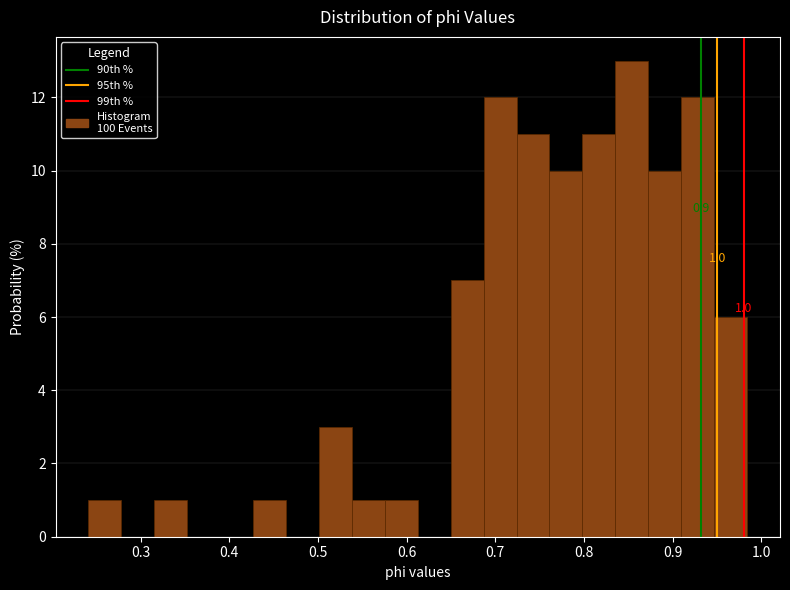

Read against the x-axis, roughly where is the centre of the tallest bar?

0.85